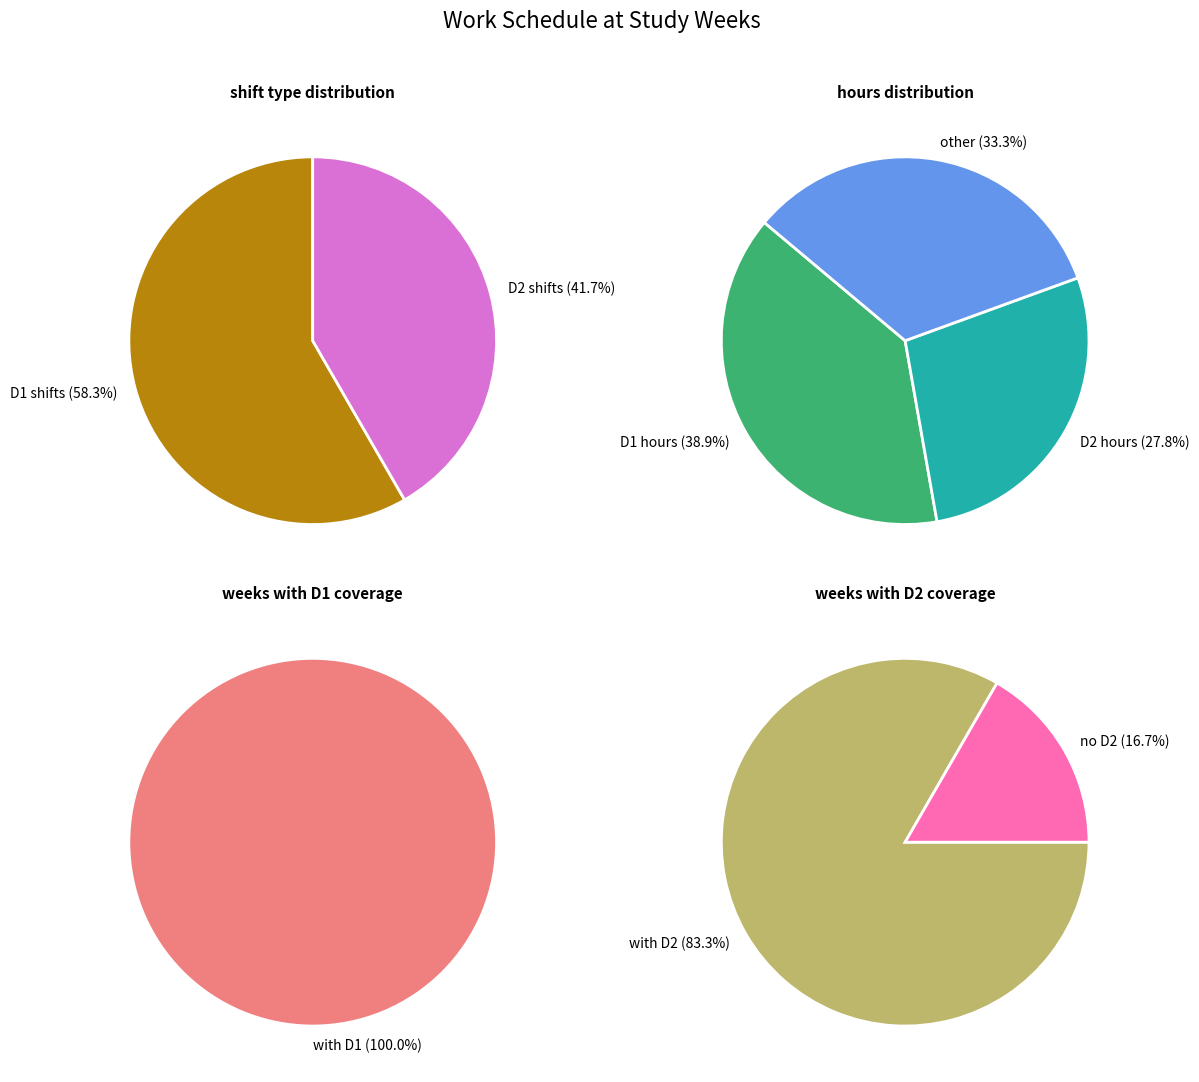

The Week 2 slice represents 28% of the pie. True or false?

False